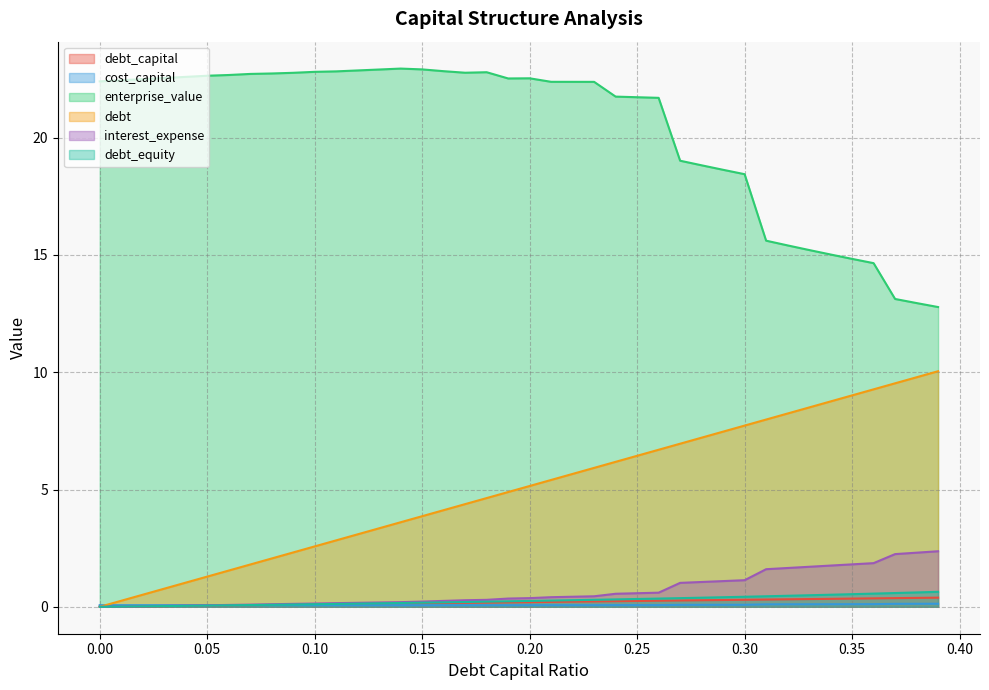

Which series has the largest total across all categories?

enterprise_value